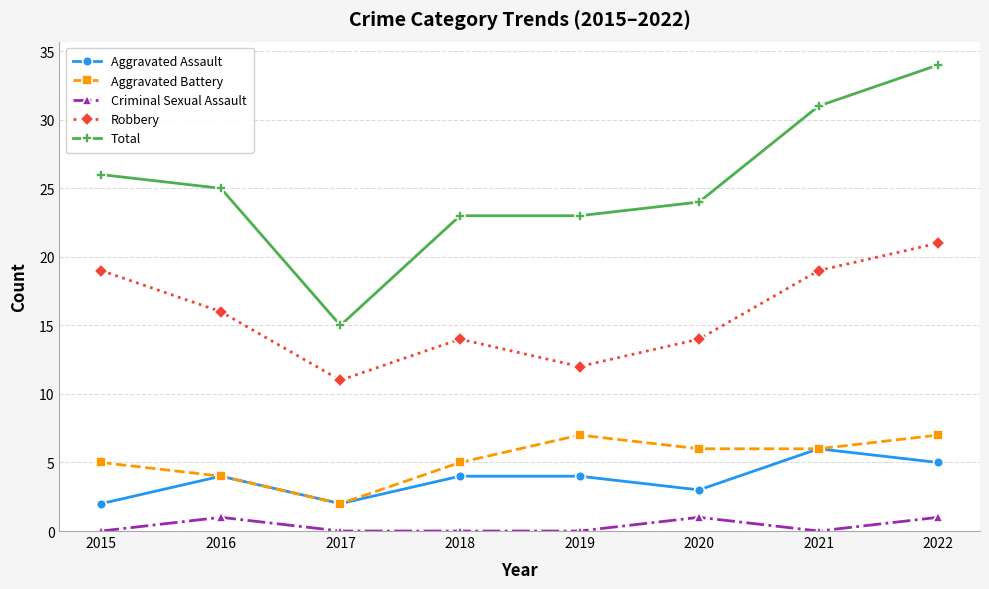

List the series in order of their peak value, lowest first.

Criminal Sexual Assault, Aggravated Assault, Aggravated Battery, Robbery, Total